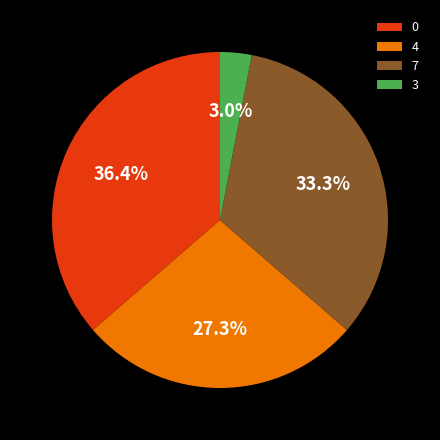

True or false: 3 accounts for 28% of the total.

False